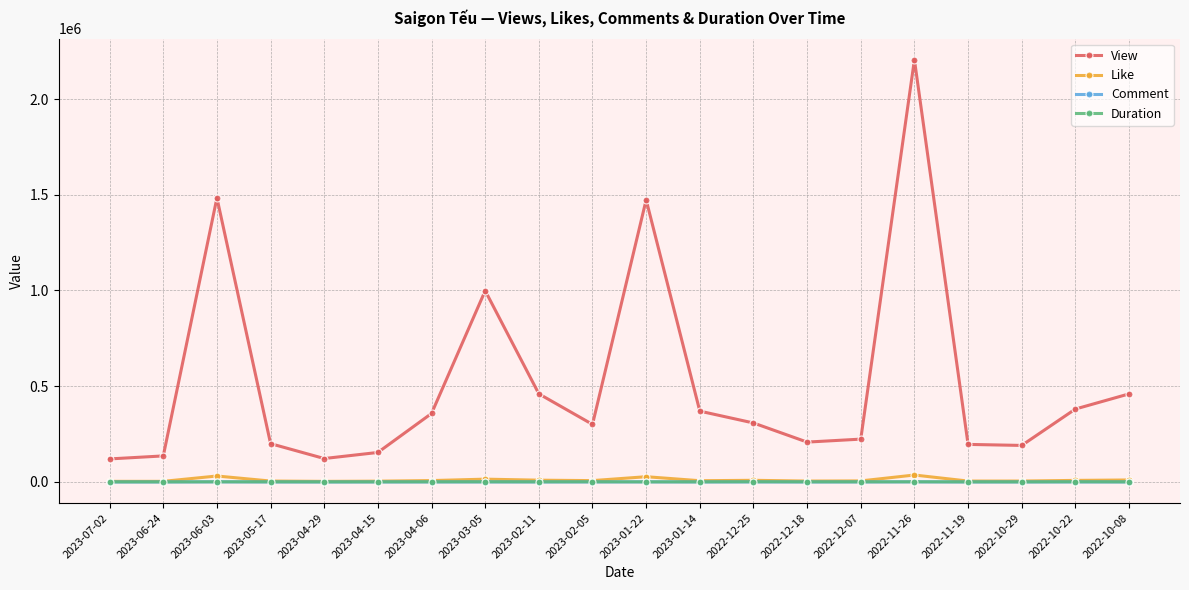

True or false: Comment and View cross at least once.

False